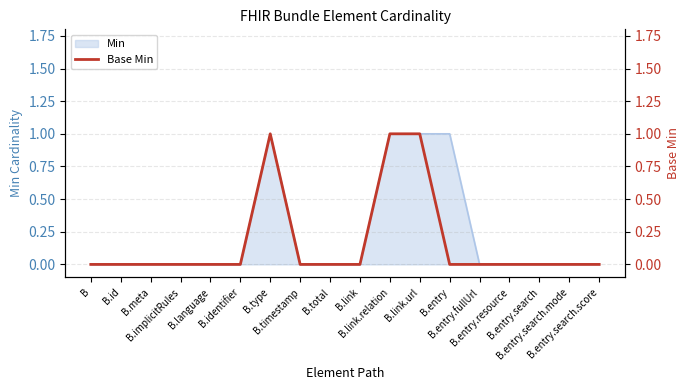

The chart shows a value of 1 at B.type. True or false?

False